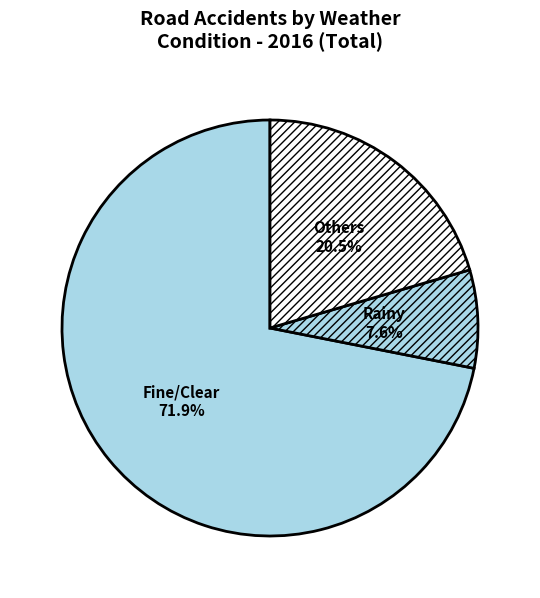

Rank the categories by value from highest to lowest.

Fine/Clear, Others, Rainy